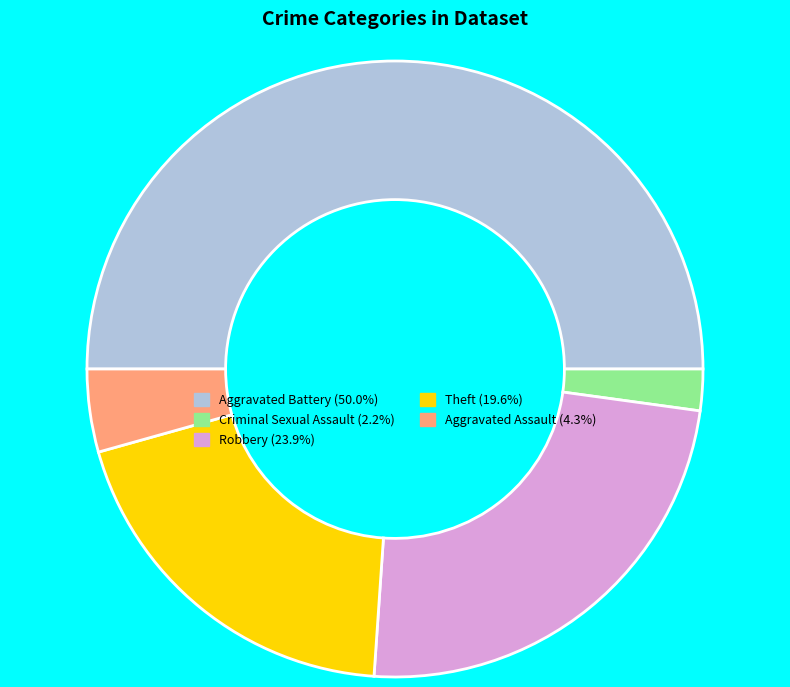

Does Aggravated Assault account for over 50% of the chart?

No